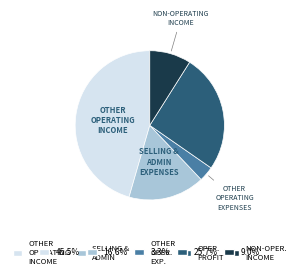

What is the ratio of the value at OTHER OPERATING INCOME to the value at SELLING & ADMIN EXPENSES?

2.7